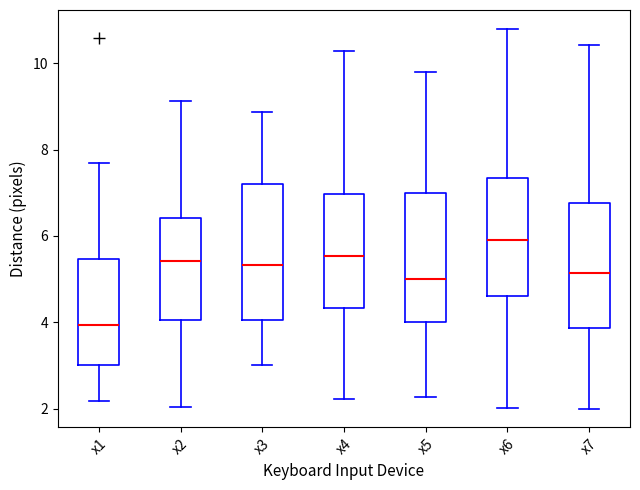

Reading left to right, read every box against the y-axis: the position of its median line, the range the box covers, and the ends of its whiskers. The values are not printed on the chart, so give them approximately, as read against the axis.

x1: median 4.0, box 3.0 to 5.4, whiskers 2.2 to 7.8
x2: median 5.4, box 4.0 to 6.4, whiskers 2.0 to 9.2
x3: median 5.4, box 4.0 to 7.2, whiskers 3.0 to 8.8
x4: median 5.6, box 4.4 to 7.0, whiskers 2.2 to 10.2
x5: median 5.0, box 4.0 to 7.0, whiskers 2.2 to 9.8
x6: median 6.0, box 4.6 to 7.4, whiskers 2.0 to 10.8
x7: median 5.2, box 3.8 to 6.8, whiskers 2.0 to 10.4